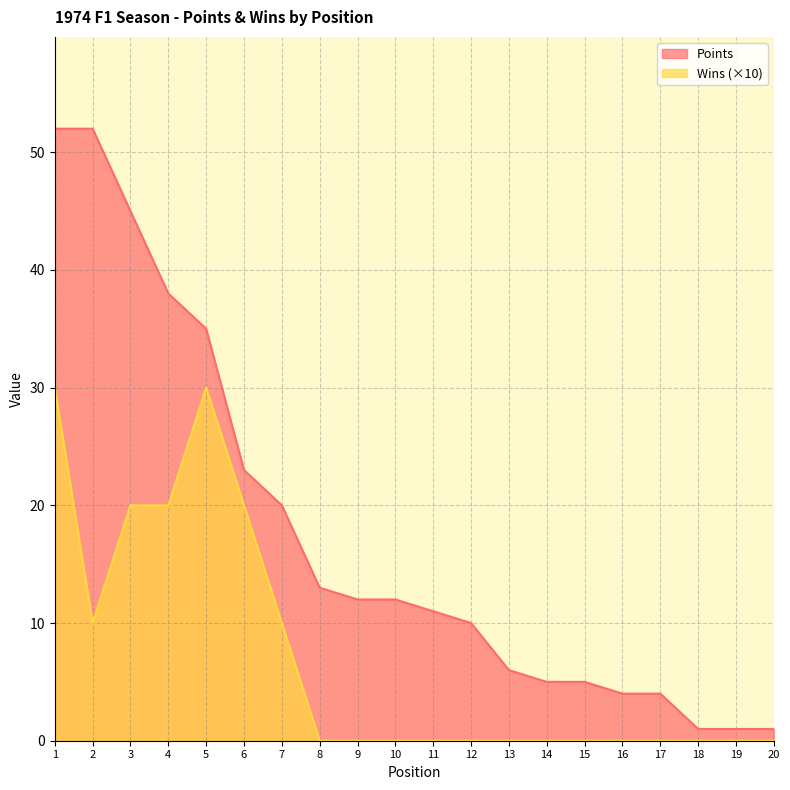

How many lines are shown in the chart?

2